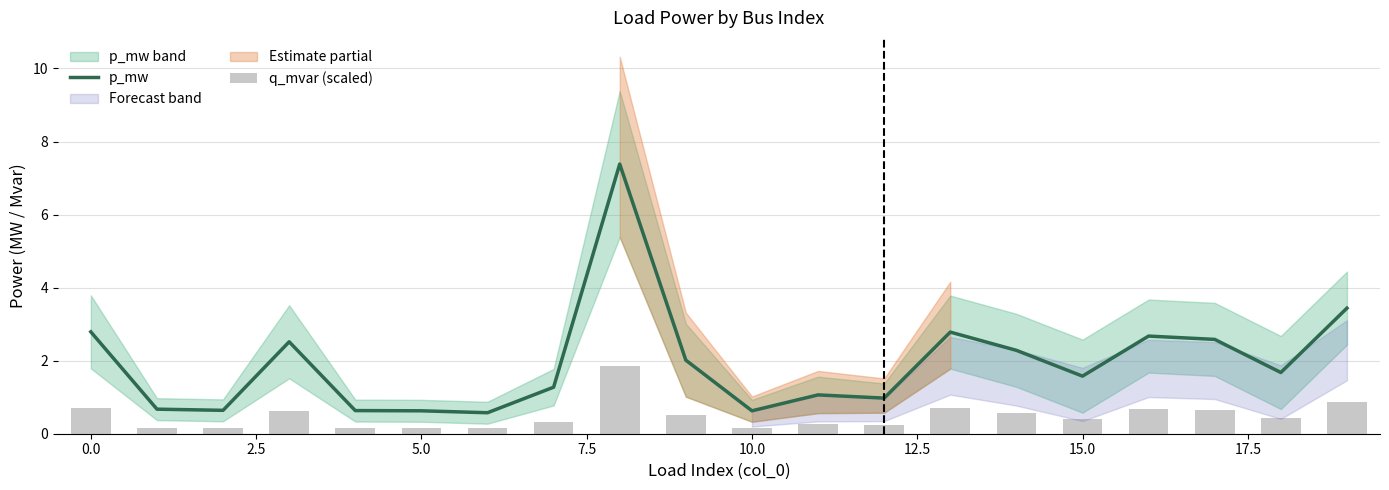

How many categories are shown in the chart?

20